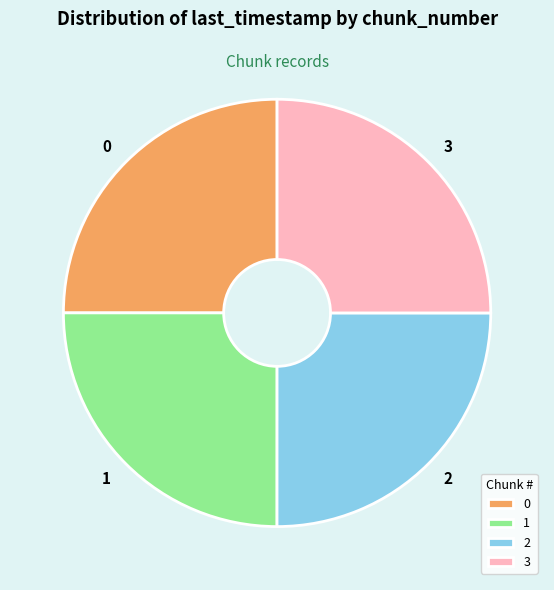

Approximately how many times larger is the value at 0 compared to 3?

1.0